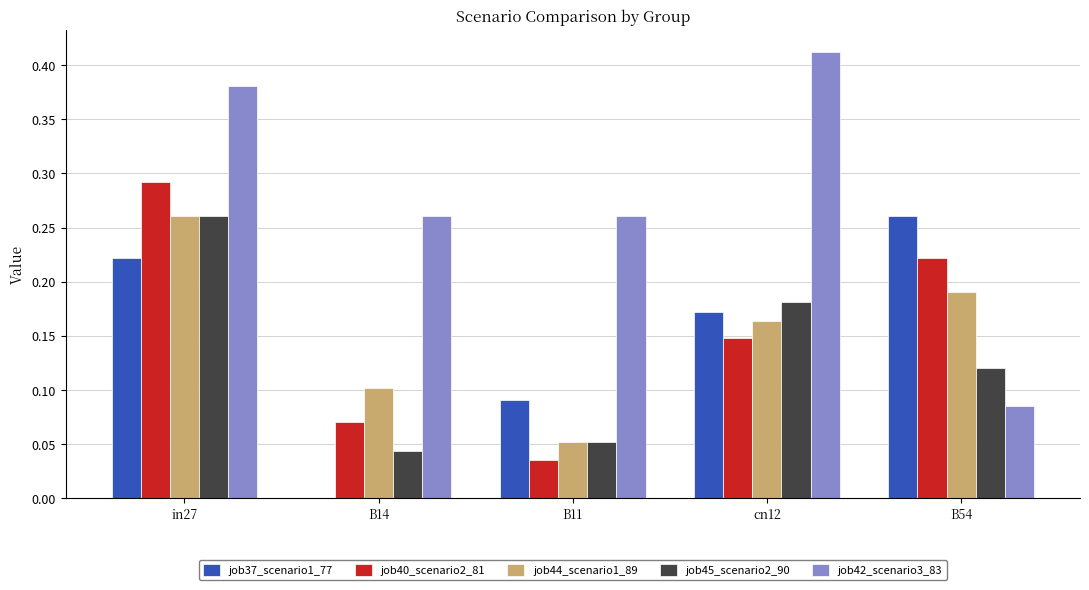

Does the chart contain stacked bars?

No